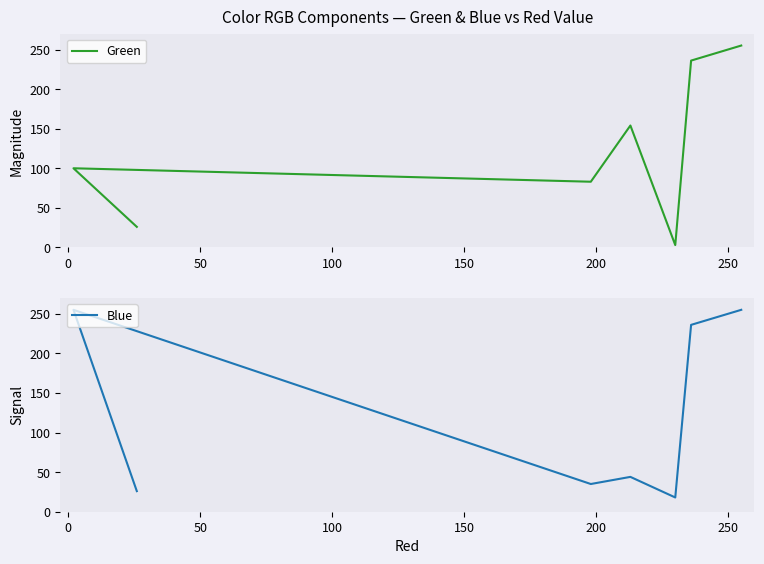

In Blue, how many points are higher than both neighbors (excluding endpoints)?

2